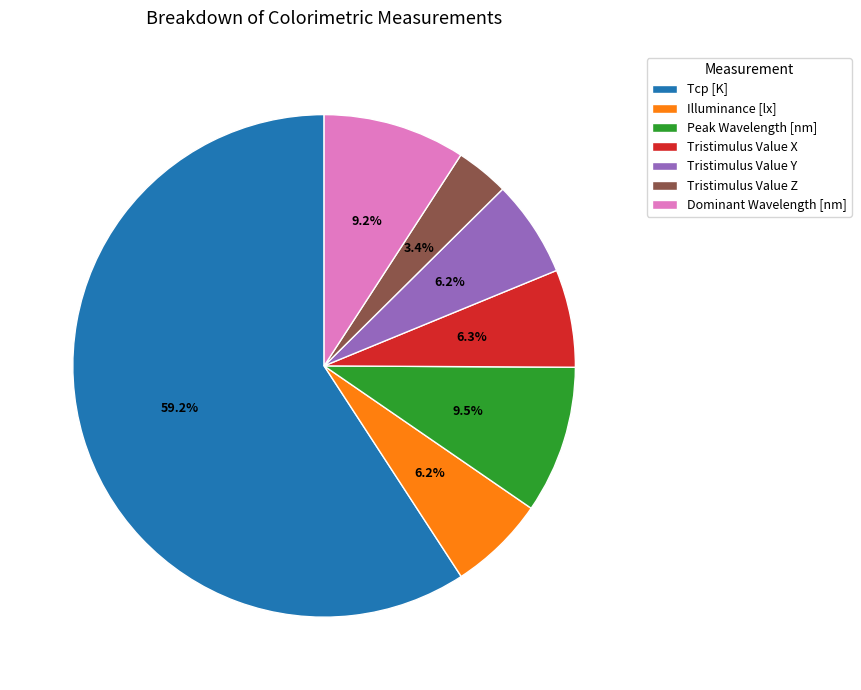

To the nearest percent, what is the difference between the Dominant Wavelength [nm] and Tristimulus Value Z slice percentages?

6%